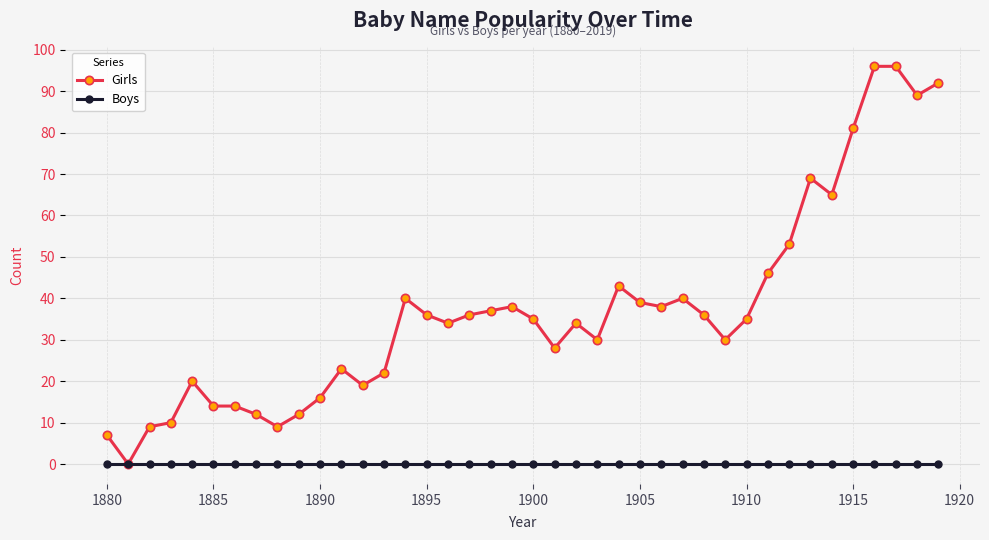

Which series has the largest range (max minus min)?

Girls